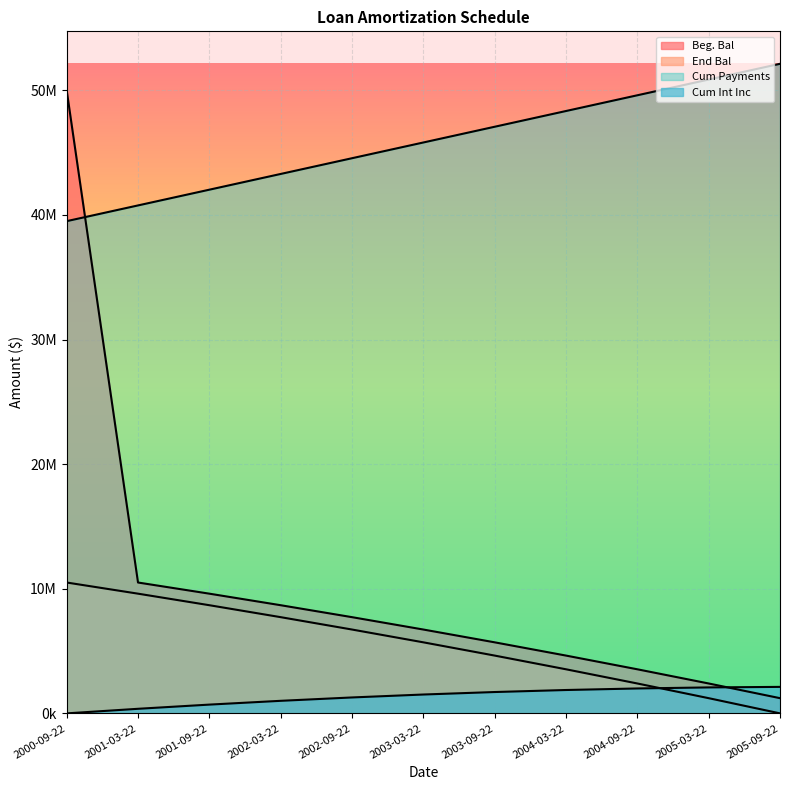

List the labels in order of Beg. Bal value, smallest first.

2005-09-22, 2005-03-22, 2004-09-22, 2004-03-22, 2003-09-22, 2003-03-22, 2002-09-22, 2002-03-22, 2001-09-22, 2001-03-22, 2000-09-22